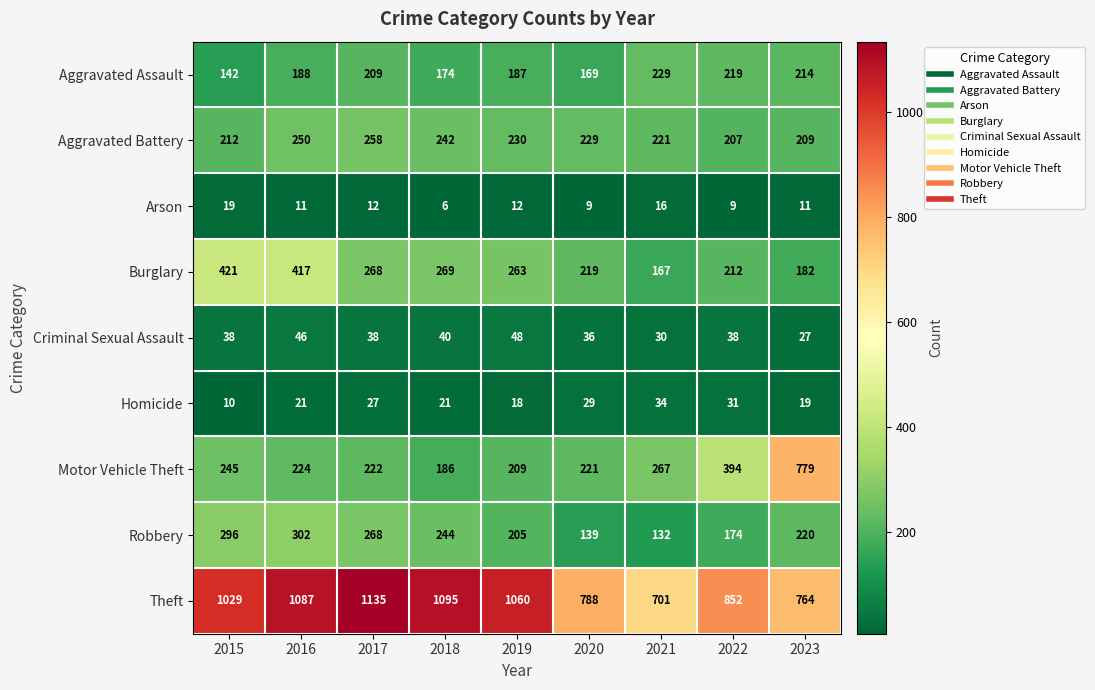

At 2018, list the series in order from smallest to largest.

Arson, Homicide, Criminal Sexual Assault, Aggravated Assault, Motor Vehicle Theft, Aggravated Battery, Robbery, Burglary, Theft